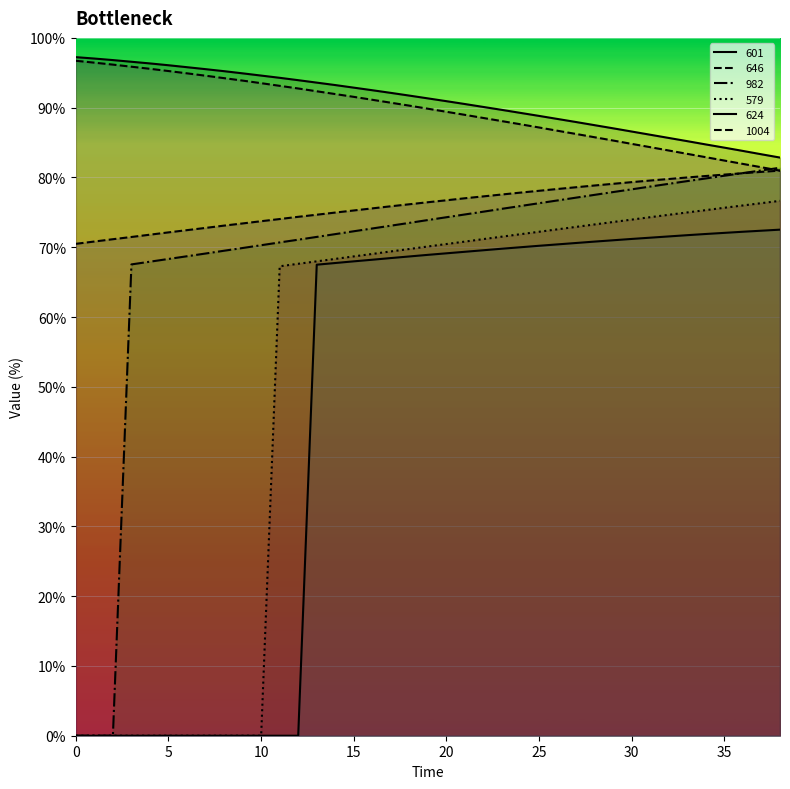

What value does the 982 series have at 12?

71.1